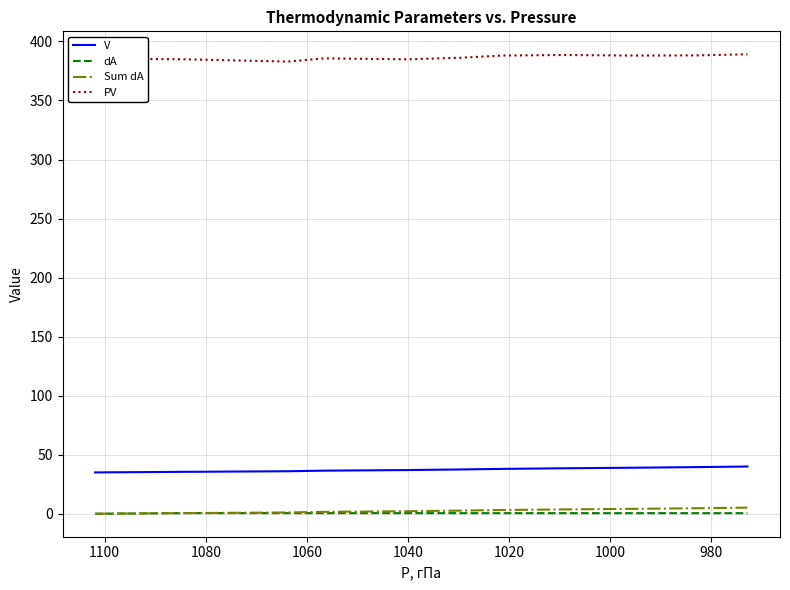

The PV series shows 523.8 at 1020. True or false?

False